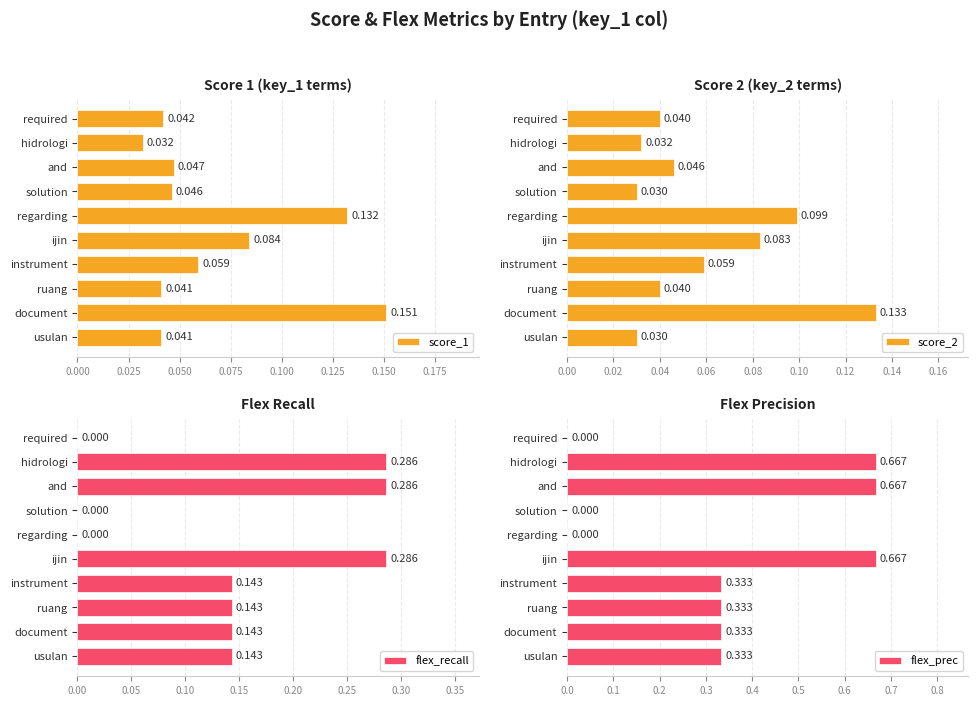

How many data points in flex_prec are above 0?

7